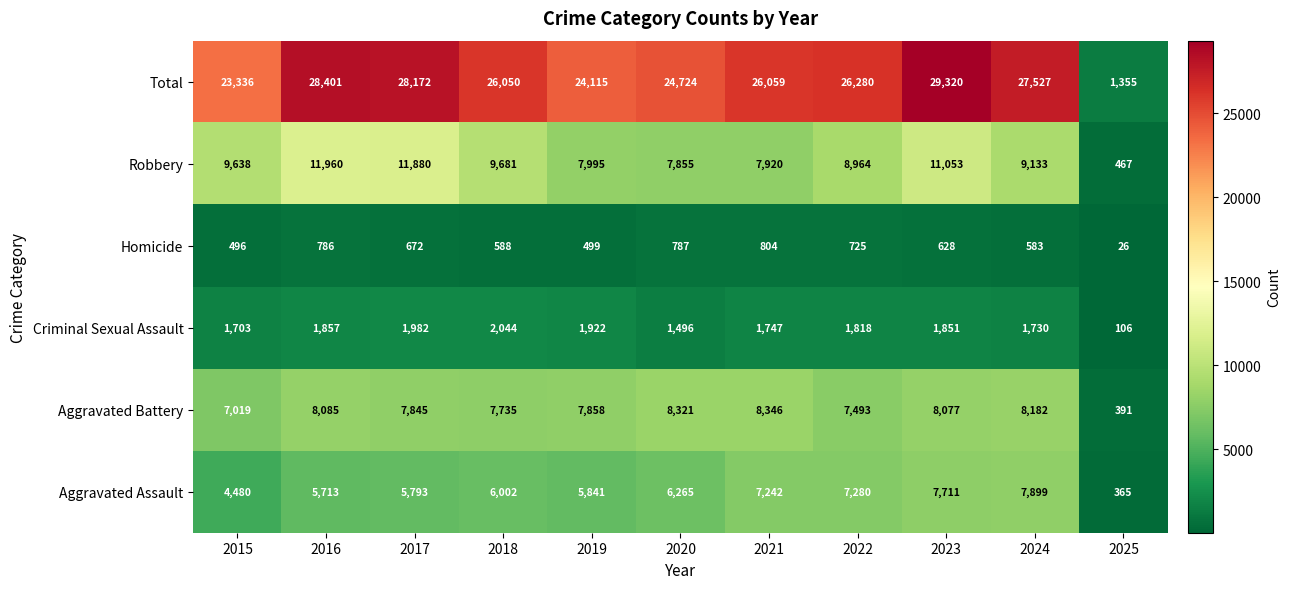

At how many categories does at least one series exceed 15153?

10